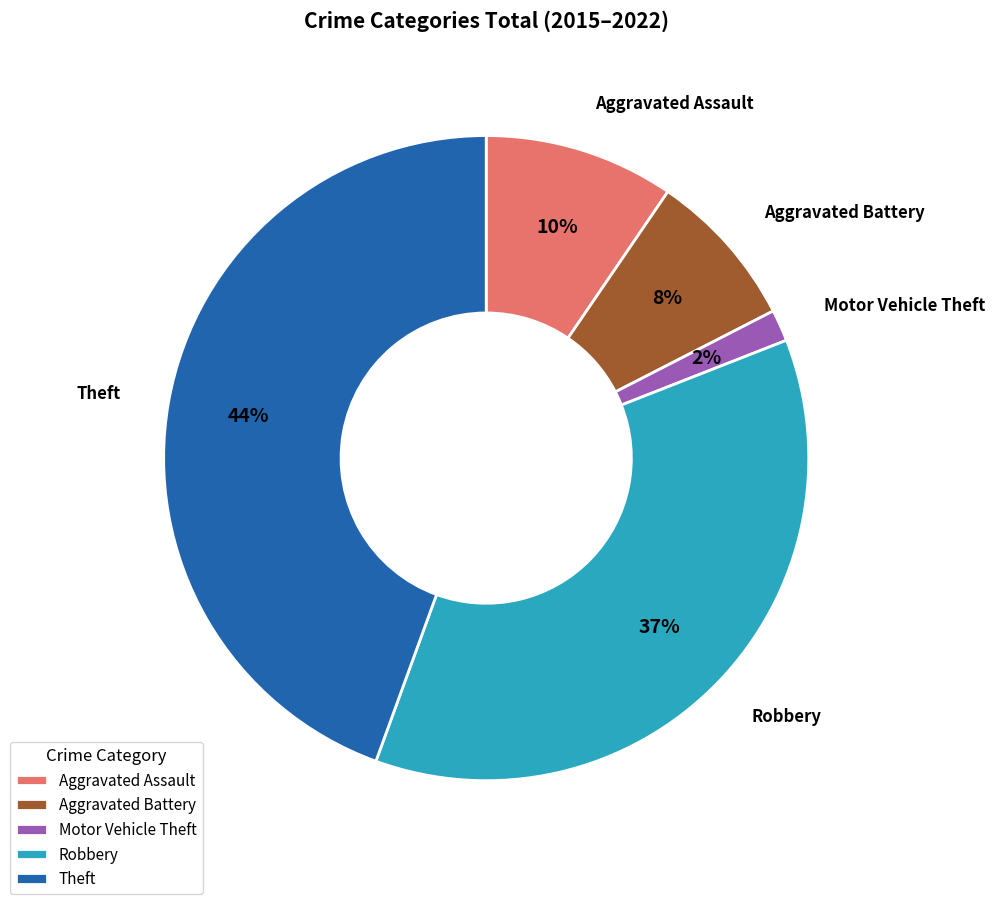

What percentage is the Motor Vehicle Theft slice, to the nearest percent?

2%